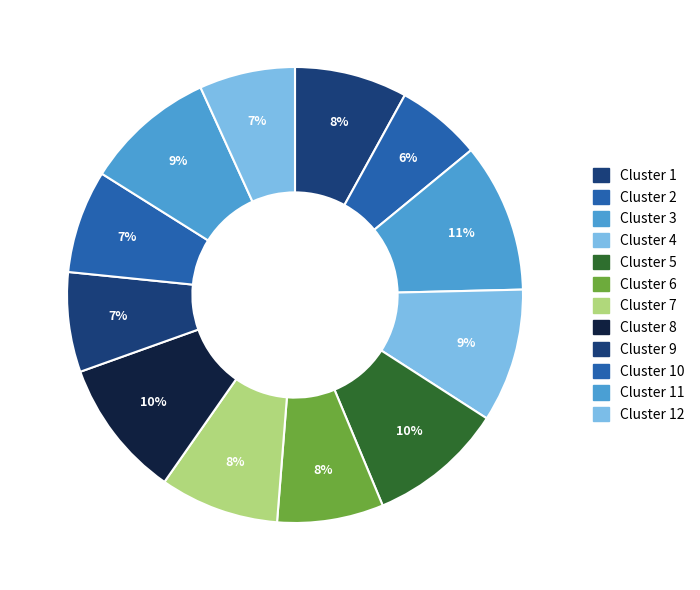

To the nearest percent, what is the average slice percentage?

8%